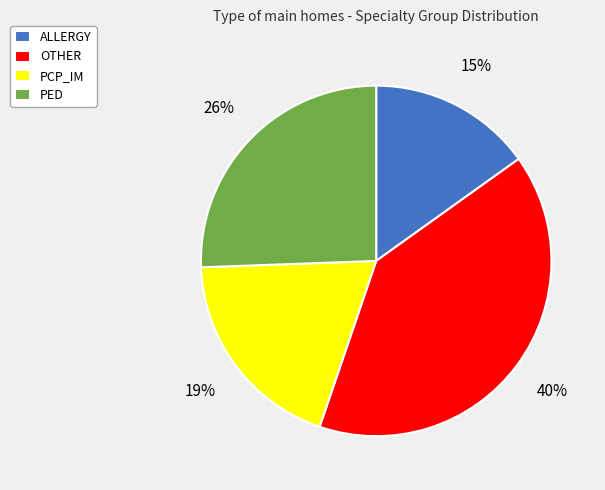

Combined, do PED and OTHER account for over 50%?

Yes